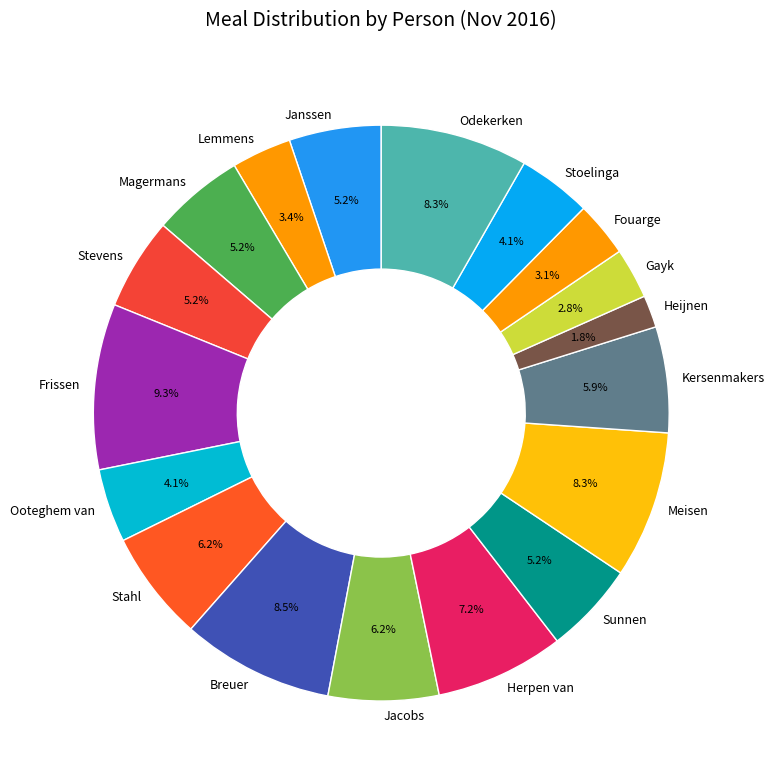

What is the total percentage of Meisen and Breuer?

16.8%